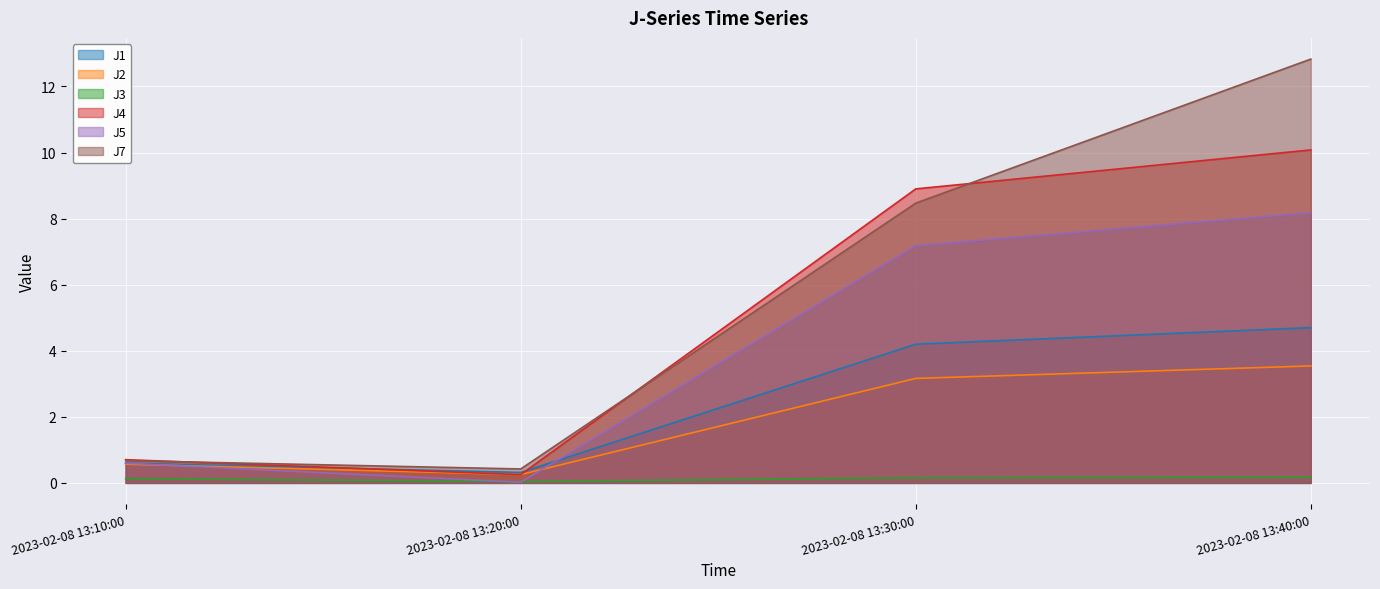

True or false: J1 and J3 intersect in this chart.

False